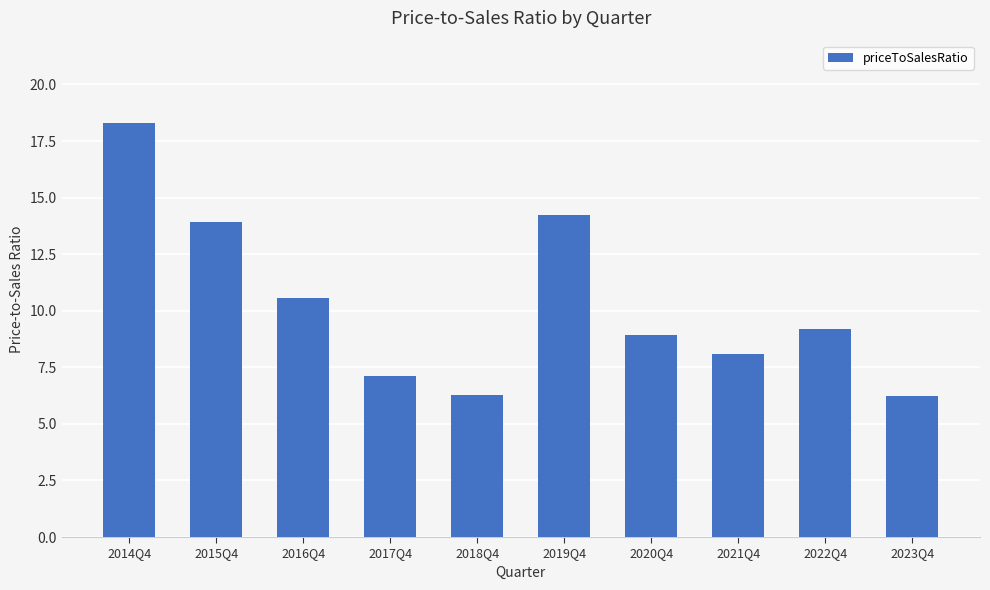

What is the greatest value displayed?

18.3